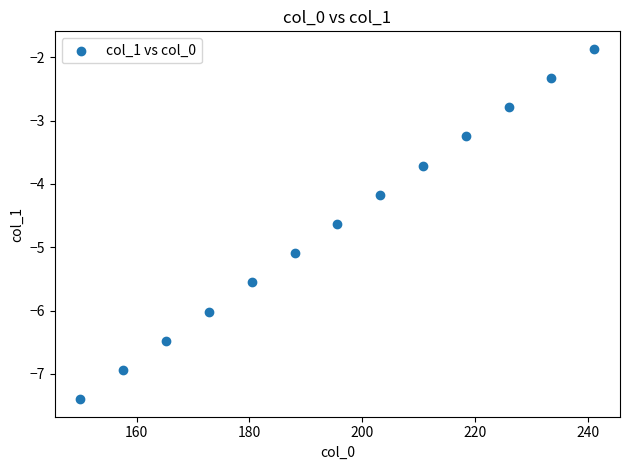

What is the range of Y values (max minus min)?

5.5